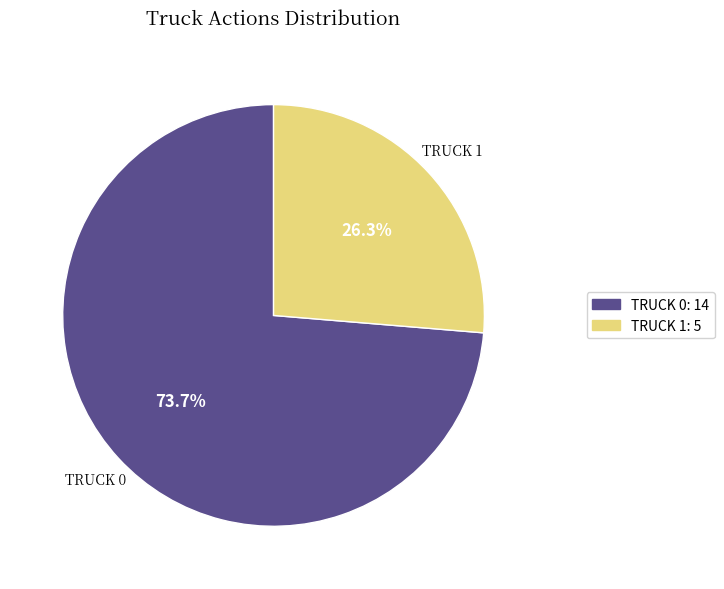

What percentage is NOT represented by TRUCK 1: 5?

73.7%